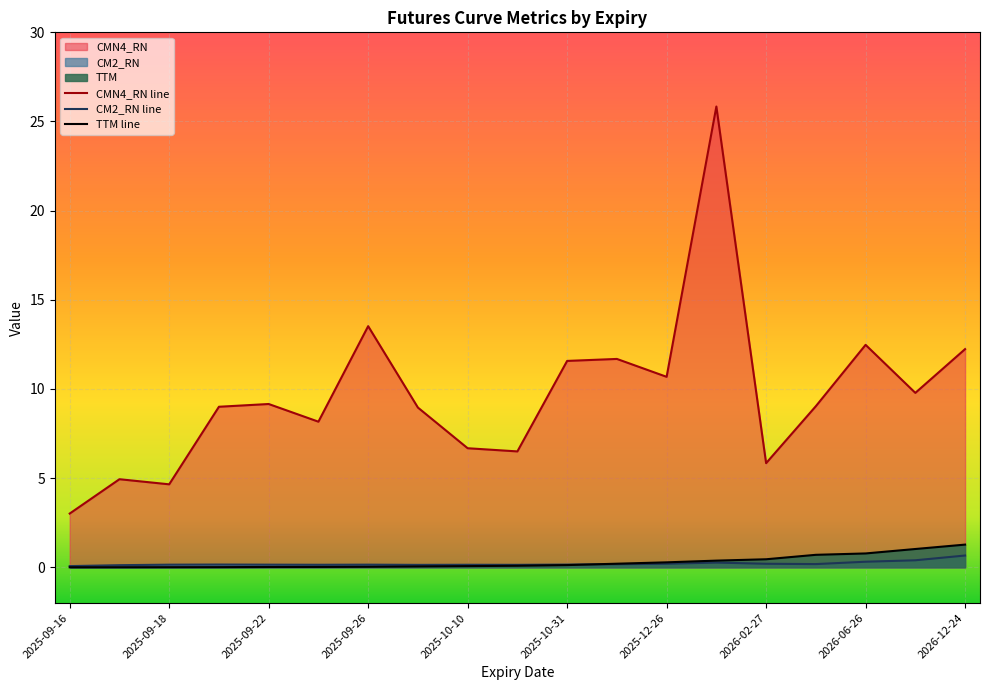

The CMN4_RN series shows 10.7 at 2025-12-26. True or false?

True